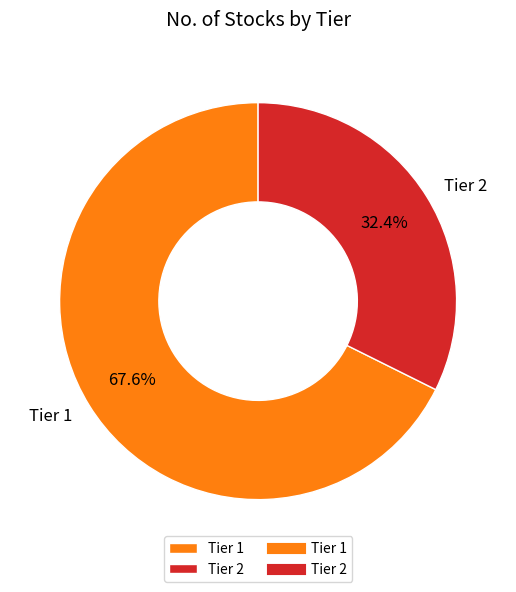

The Tier 1 slice represents 68% of the pie. True or false?

True